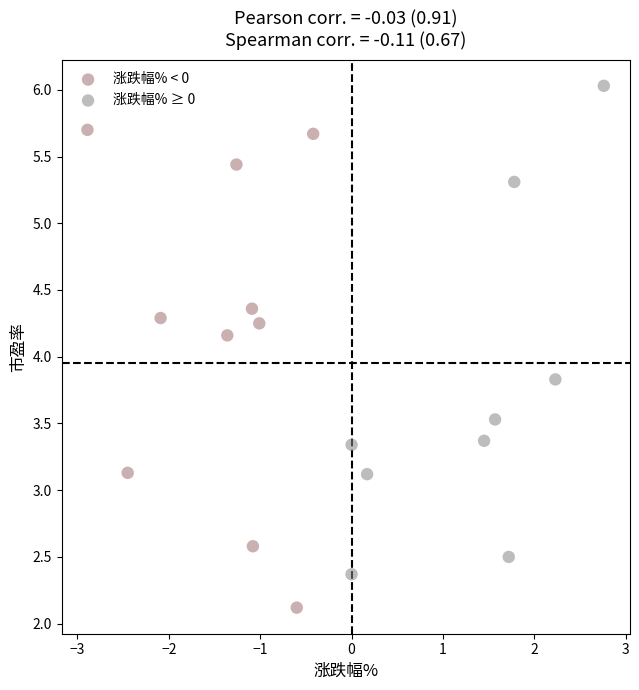

Which series reaches the minimum Y coordinate?

涨跌幅% < 0